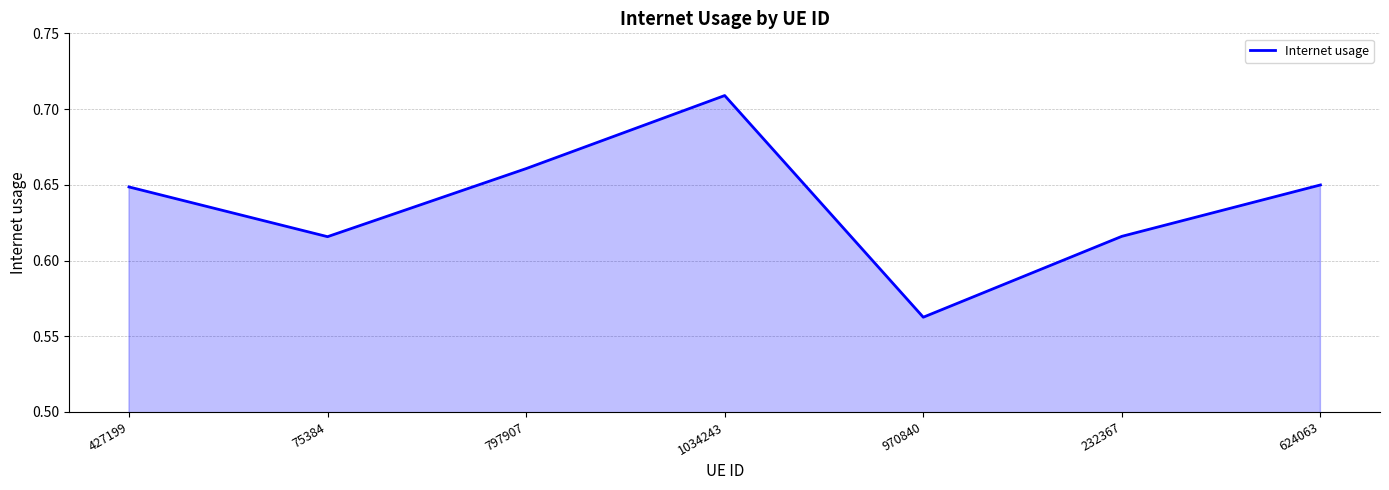

What position from the right is 75384?

6